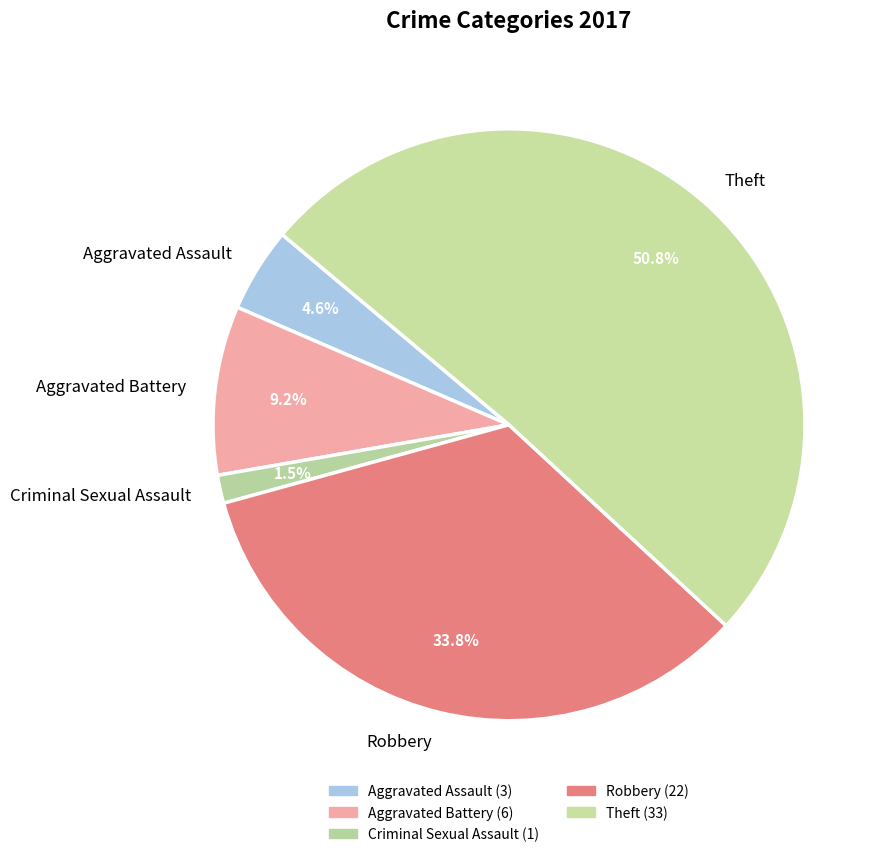

Combined, do Aggravated Battery and Theft account for over 50%?

Yes